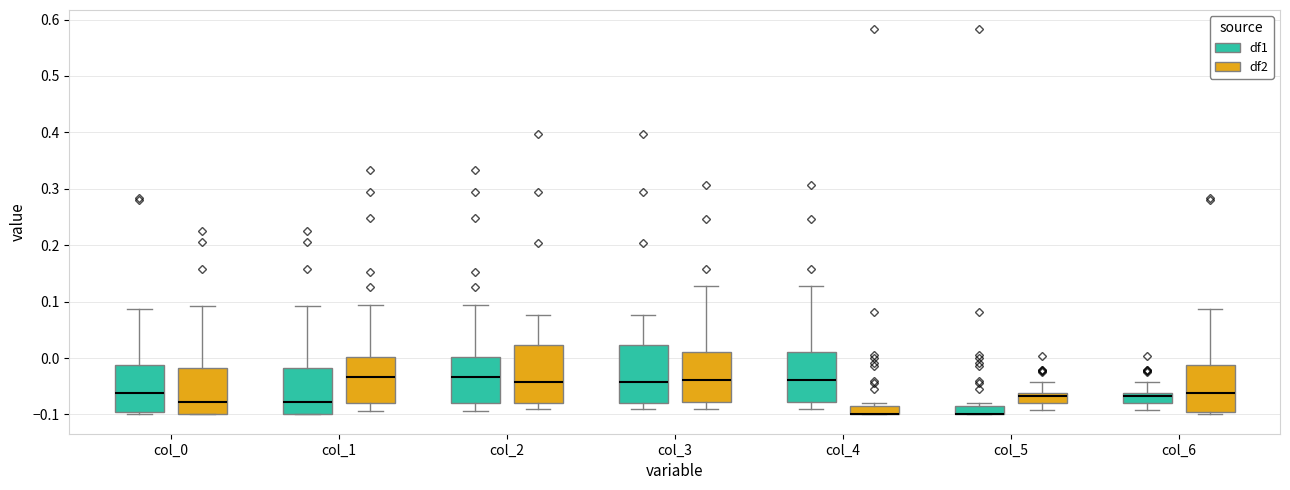

Where does the lower whisker of the box for col_5 (df2) end on the y-axis? The values are not printed on the chart, so give them approximately, as read against the axis.

-0.09